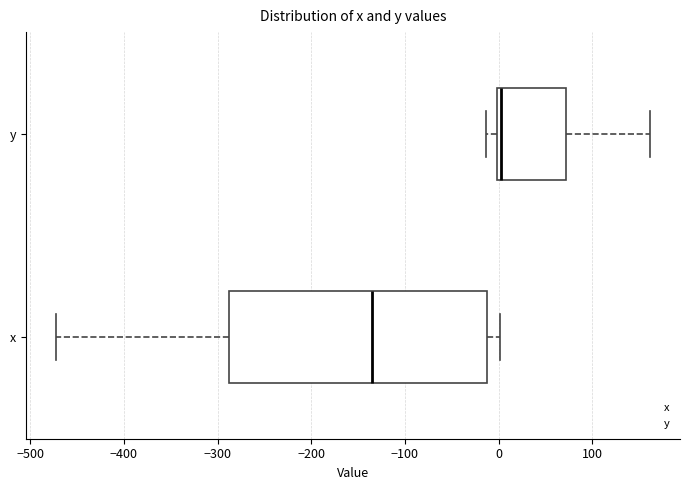

Reading bottom to top, transcribe this box plot: for each box, give where its median line is, the range the box spans, and where its two whiskers end, as read against the x-axis. The values are not printed on the chart, so give them approximately, as read against the axis.

x: median -140, box -290 to -10, whiskers -470 to 0
y: median 0 (just right of the box's left edge), box 0 to 70, whiskers -10 to 160